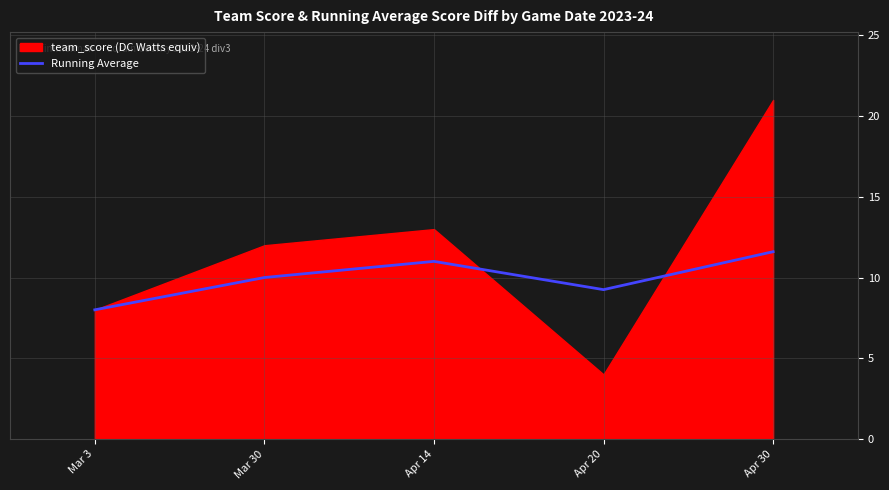

Rank the categories by Running Average value from lowest to highest.

Mar 3, Apr 20, Mar 30, Apr 14, Apr 30